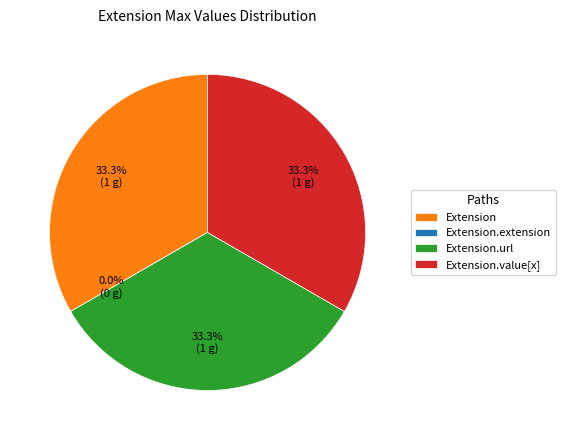

Count the number of slices in the pie.

4